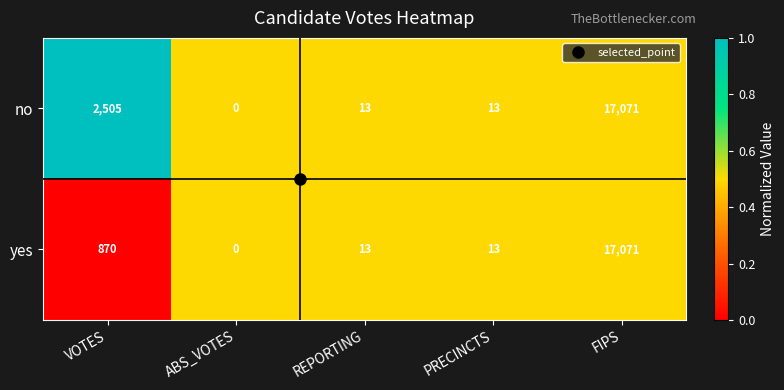

Rank the series by their average value, from highest to lowest.

no, yes